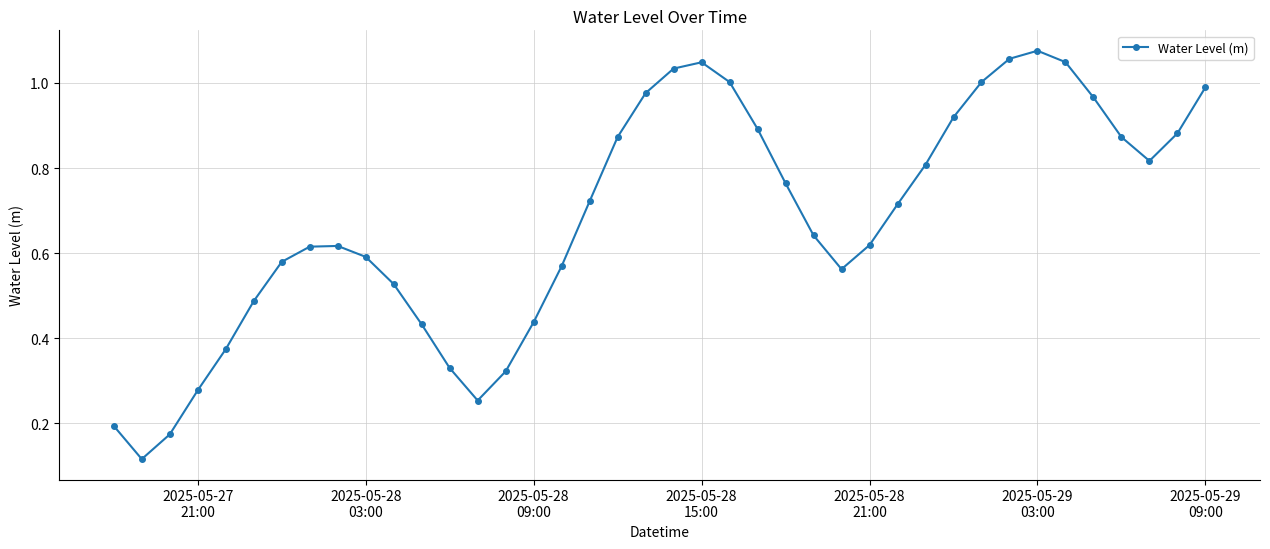

How many interior local valleys (lower than both neighbors) does the data have?

4